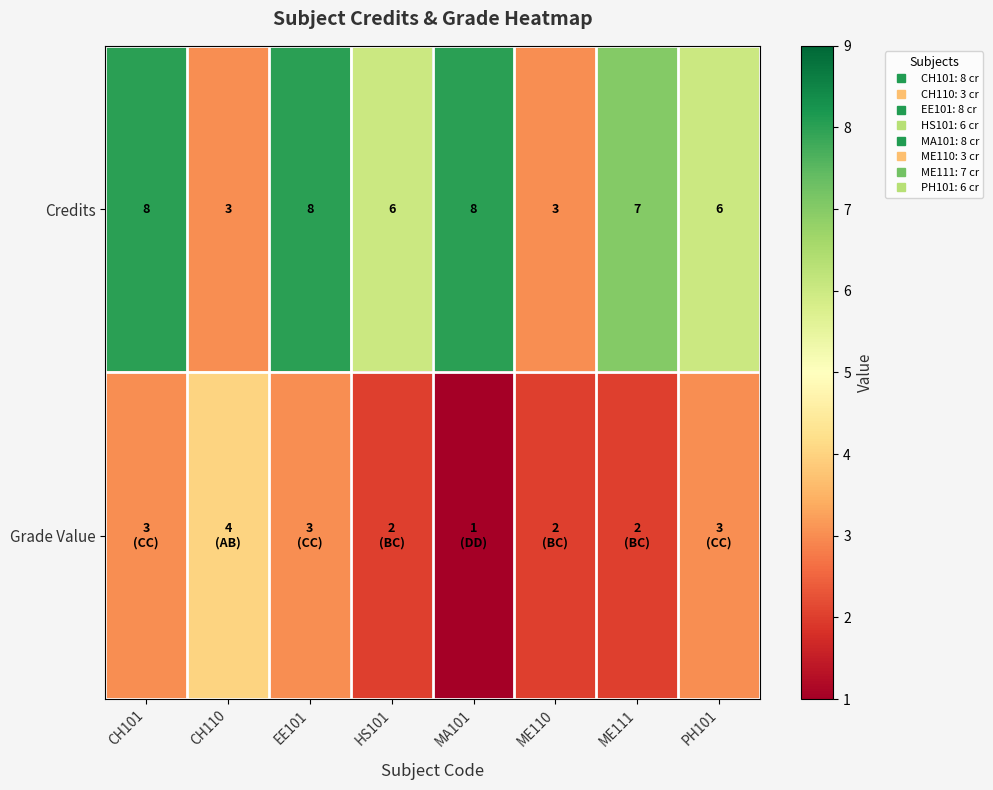

Between EE101 and MA101, which series saw the biggest shift?

Grade Value